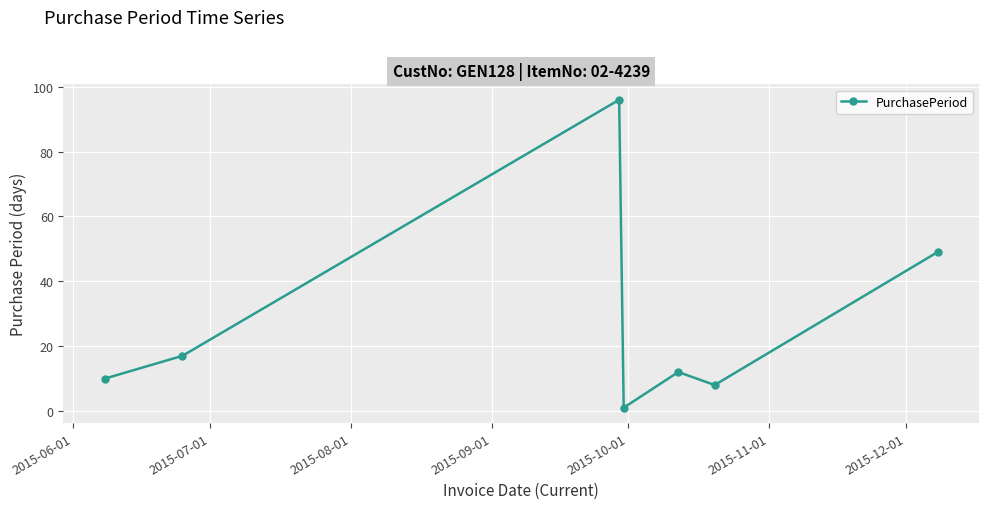

How many series are shown in this chart?

1